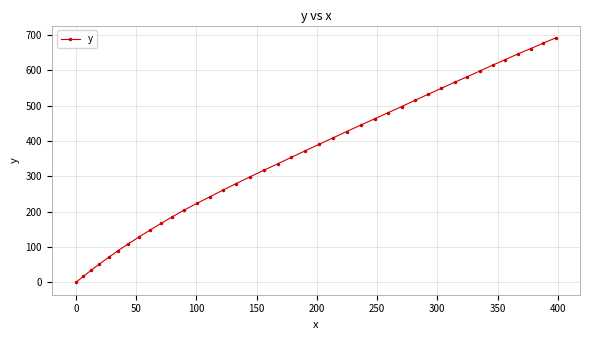

Does the chart have visible grid lines?

Yes